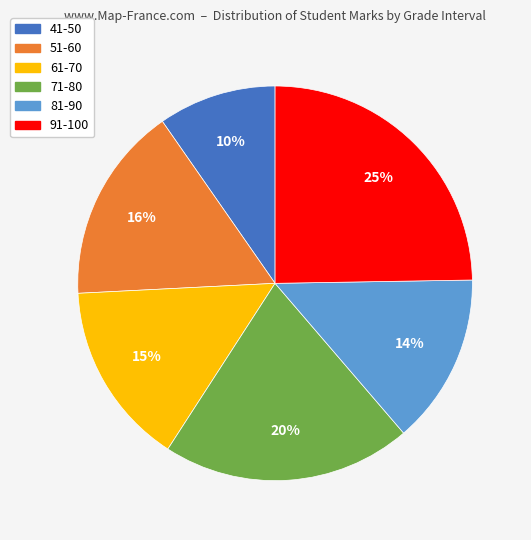

To the nearest percent, what portion does 51-60 represent?

16%